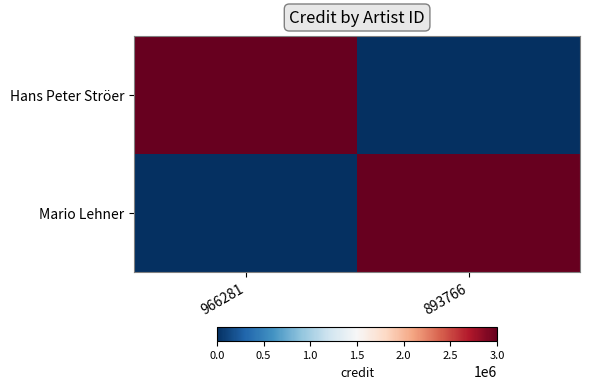

At how many categories does at least one series exceed 2307894?

2